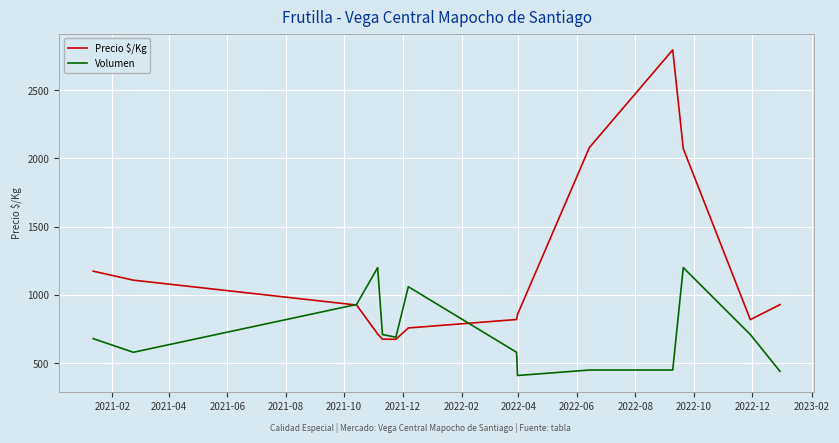

Which series has the widest spread of values?

Precio $/Kg